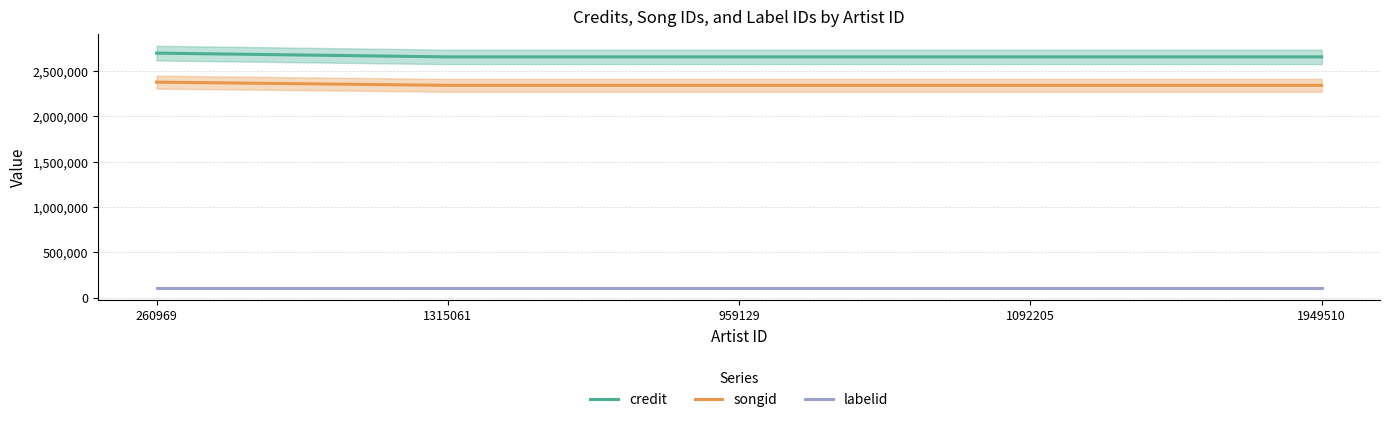

The songid series shows 2342544 at 1949510. True or false?

True